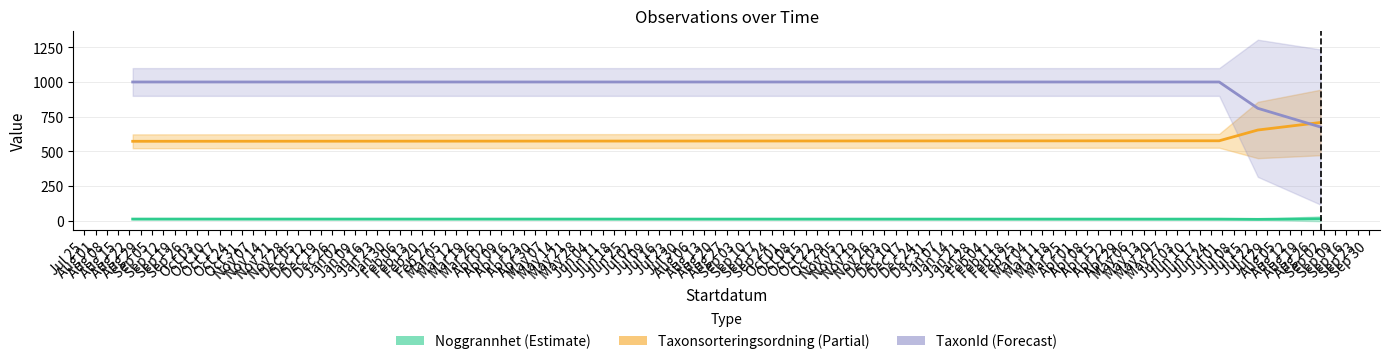

What are all the series names shown in the legend?

Noggrannhet (Estimate), Taxonsorteringsordning (Partial), TaxonId (Forecast)